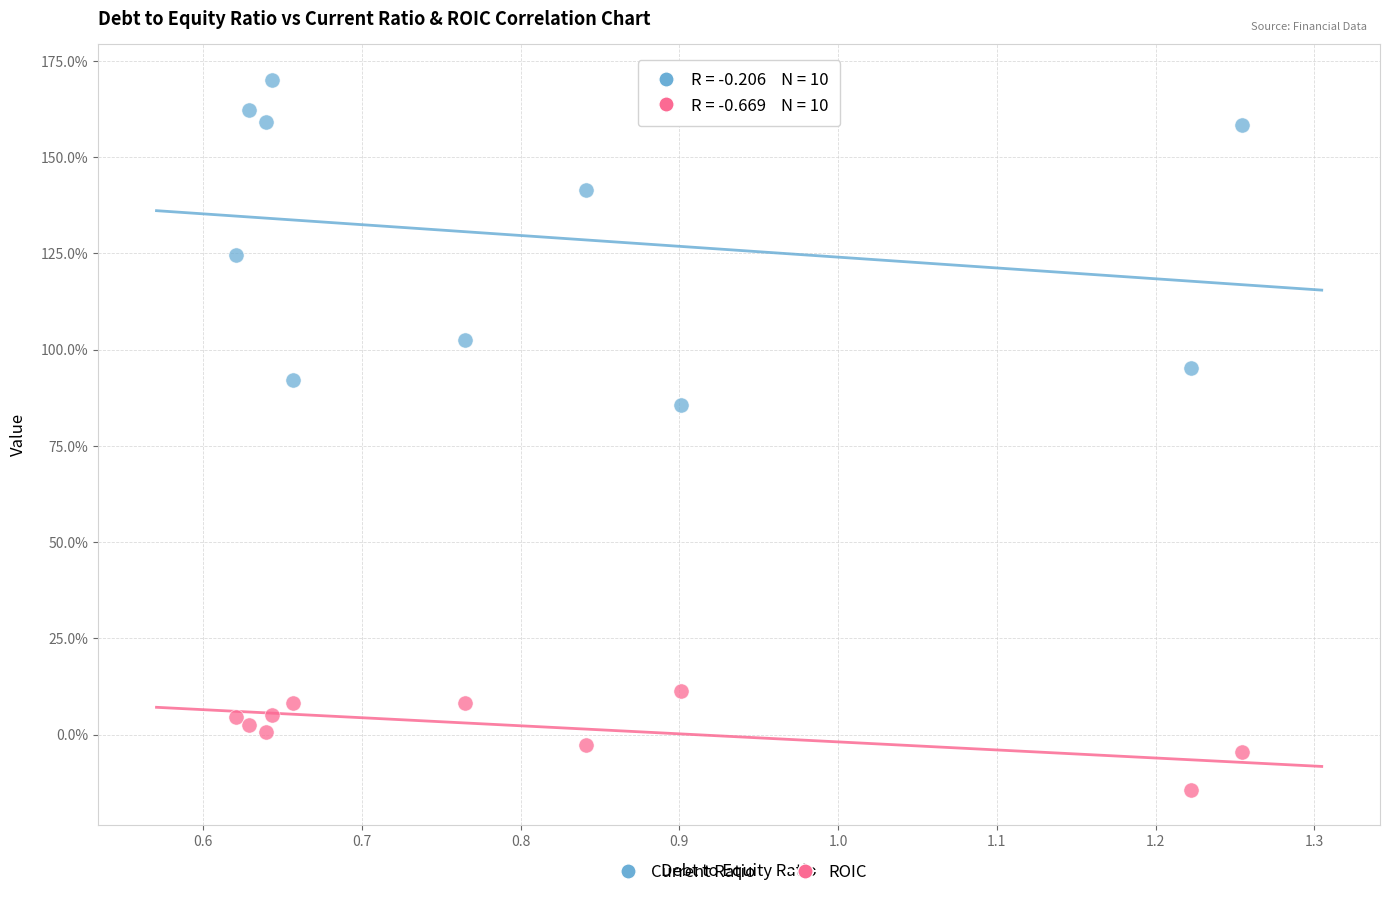

Which series reaches the minimum Y coordinate?

ROIC